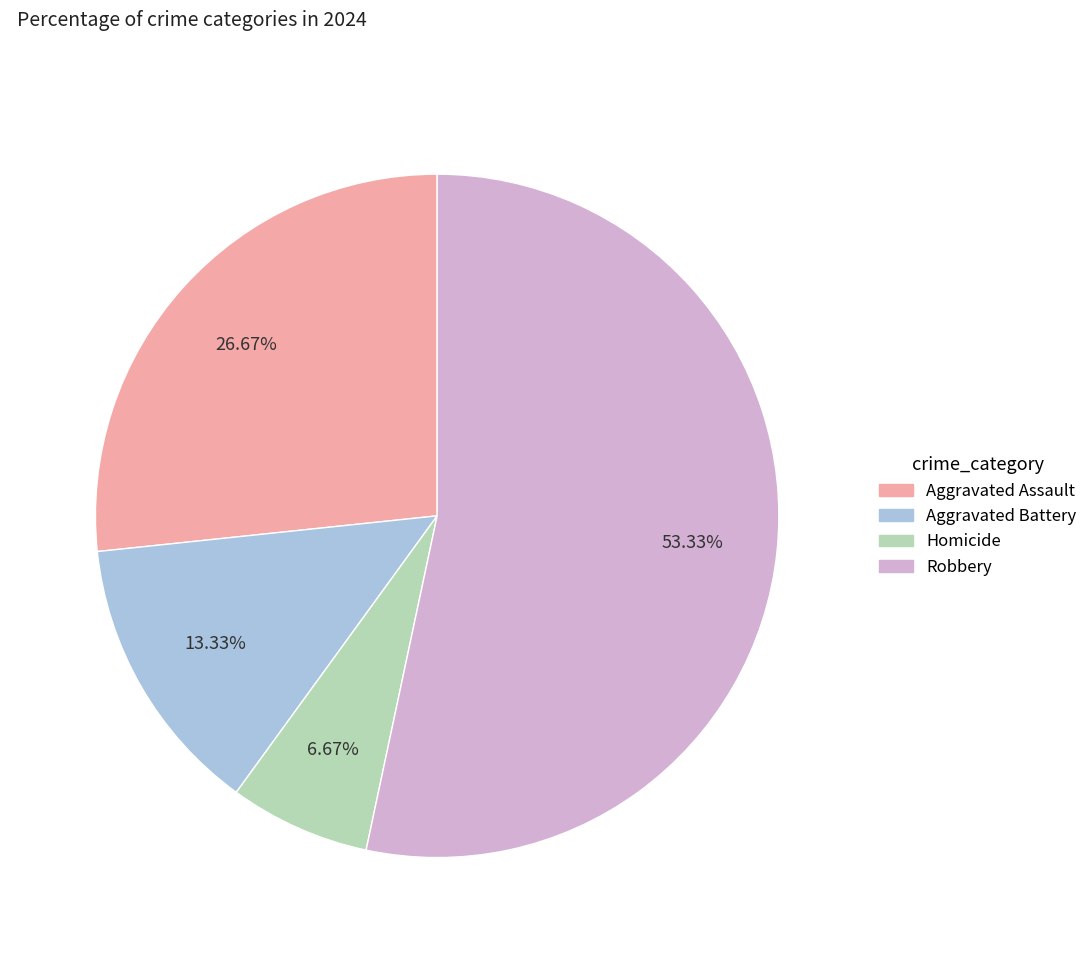

To the nearest percent, what percentage of the pie is Aggravated Assault?

27%